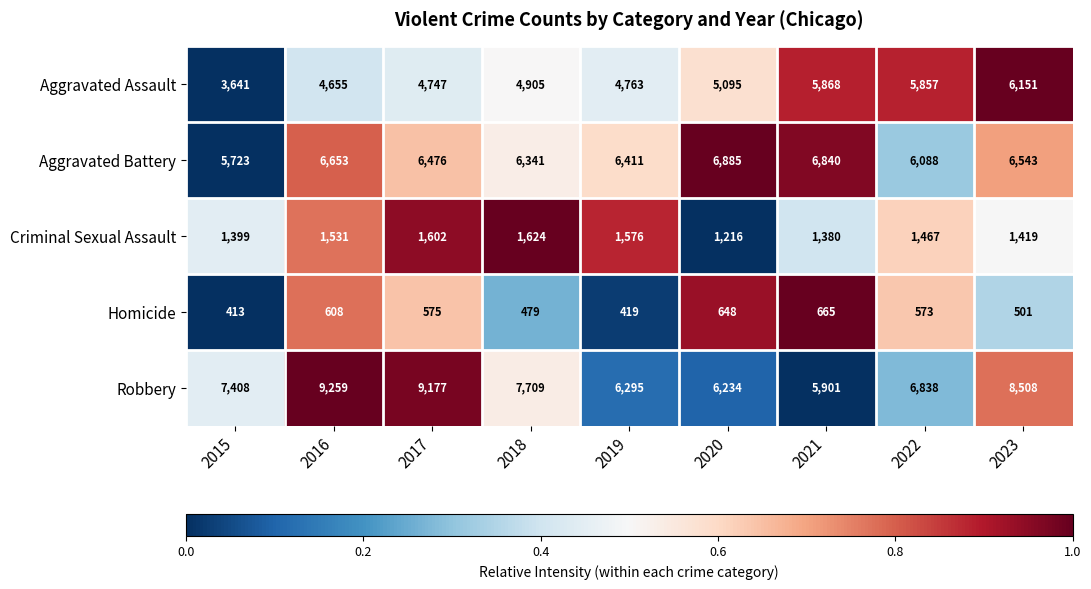

At how many categories does at least one series exceed 4965?

9